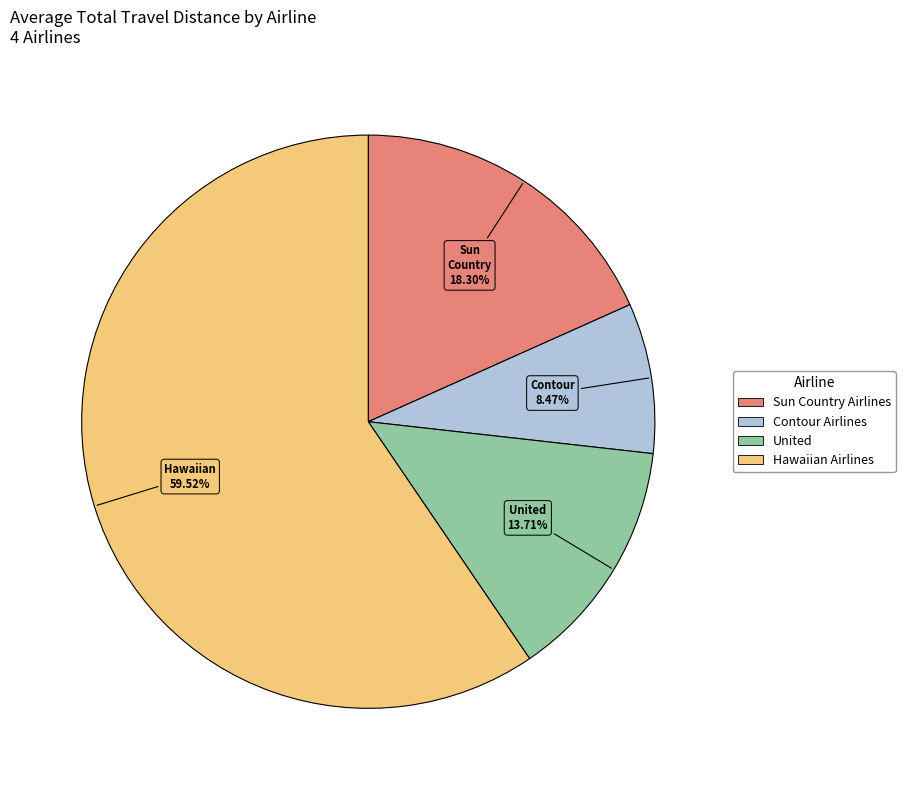

True or false: Hawaiian Airlines accounts for 54% of the total.

False